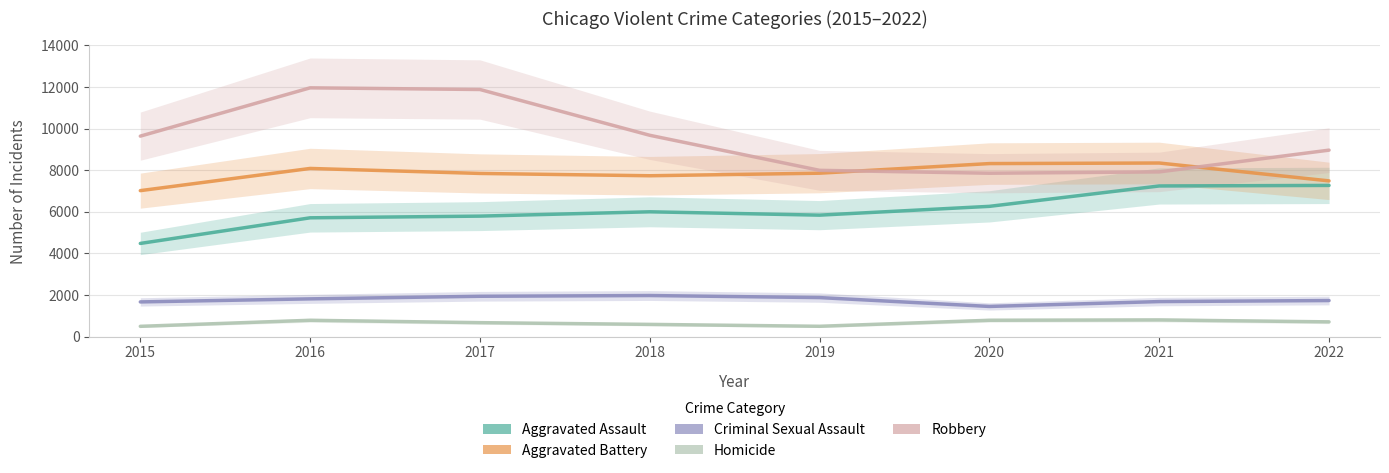

How many series are shown in this chart?

5